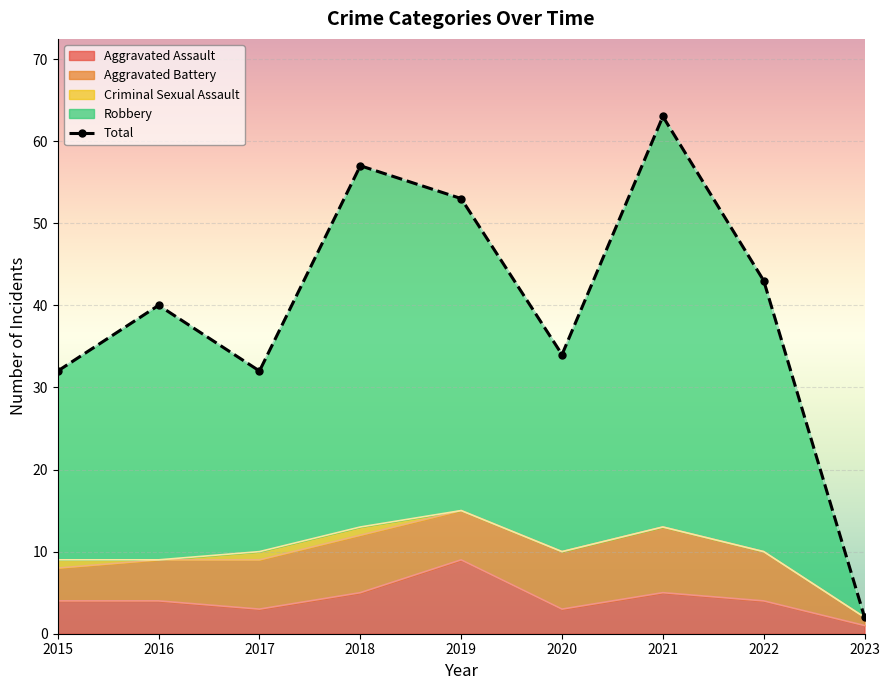

Rank the categories by value from lowest to highest.

2023, 2015, 2017, 2020, 2016, 2022, 2019, 2018, 2021